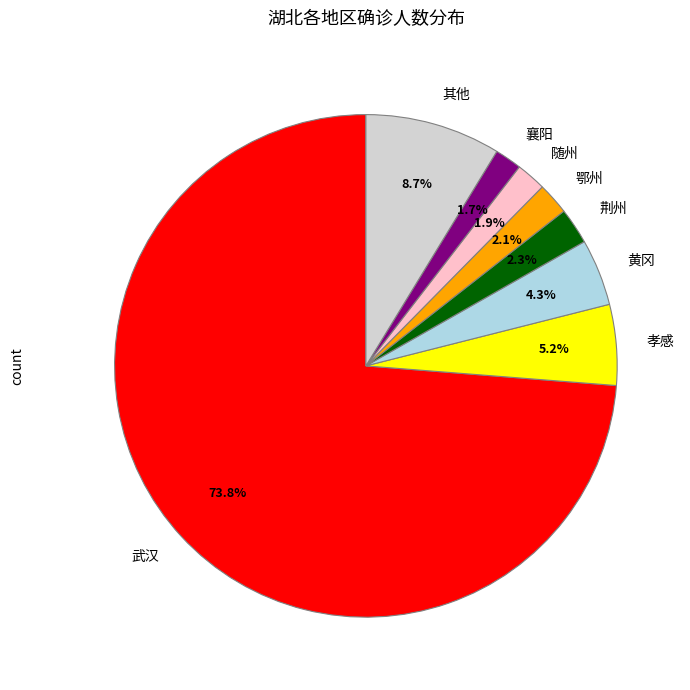

Do 襄阳 and 鄂州 together represent more than half of the pie?

No